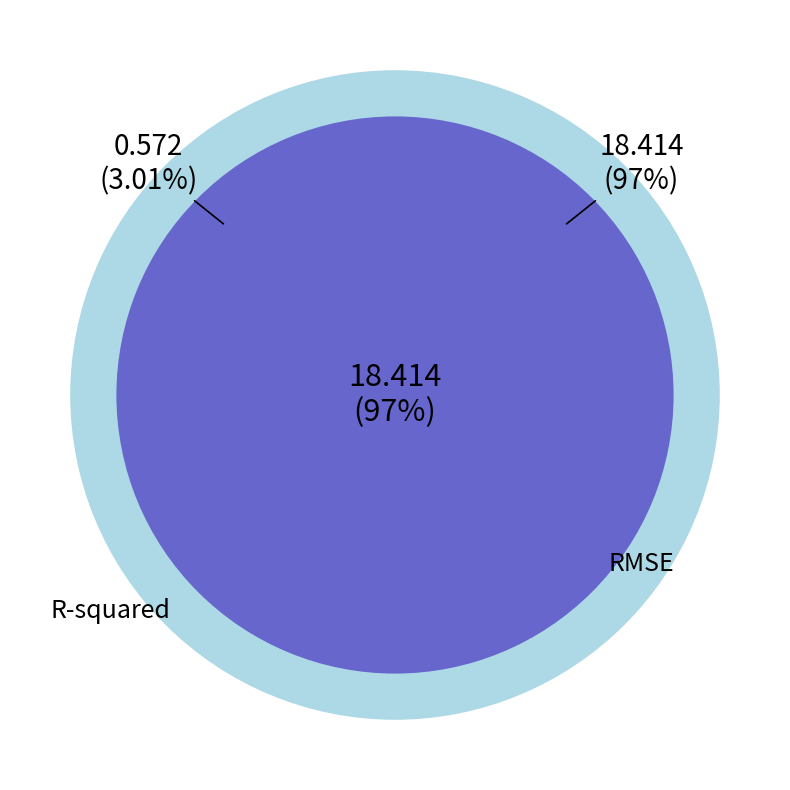

The RMSE slice represents 99% of the pie. True or false?

False